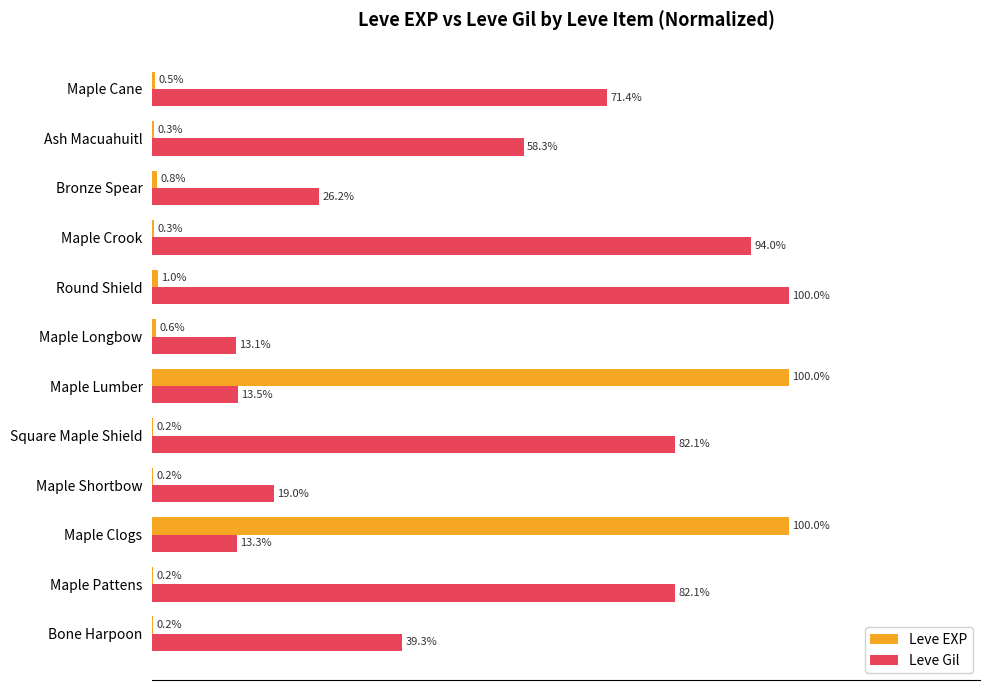

Which series changed the most between Bone Harpoon and Maple Lumber?

Leve EXP